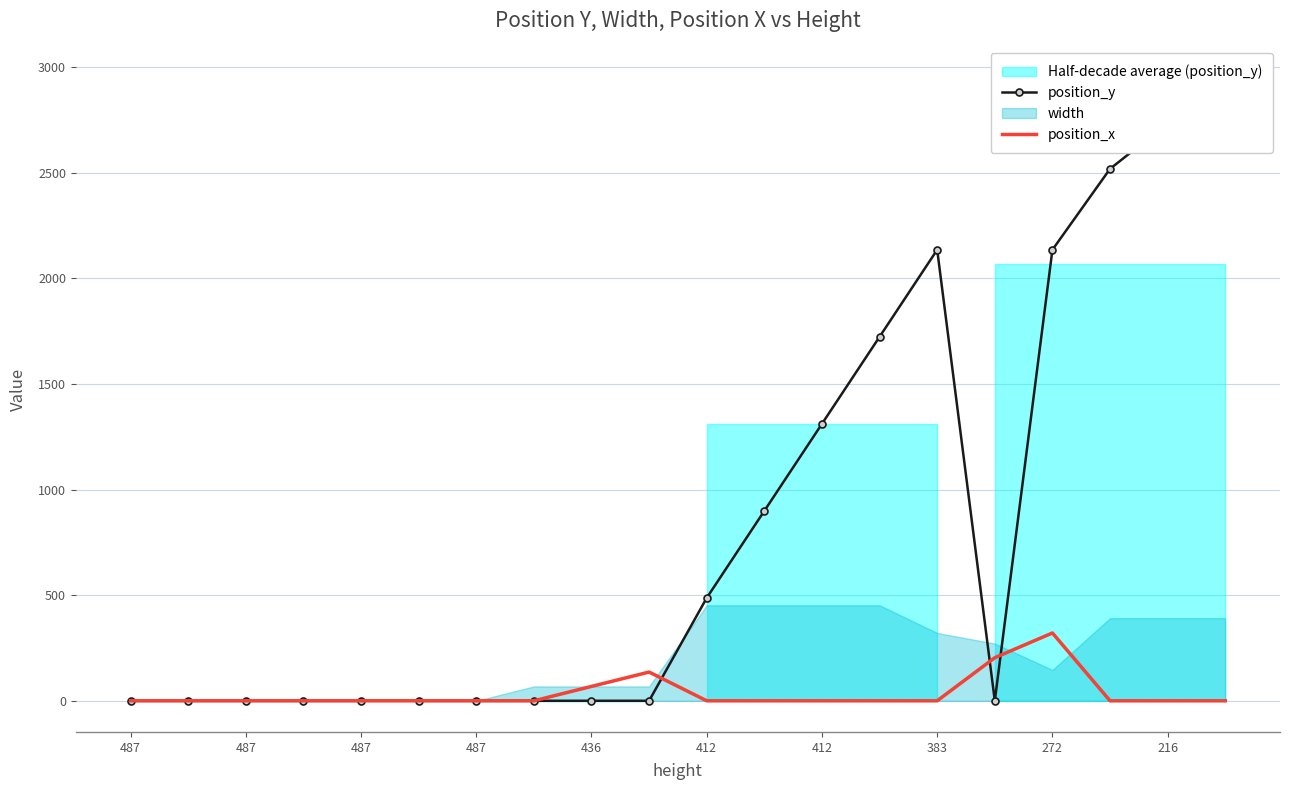

What is the value of the position_x point at the 10th from the left?

136